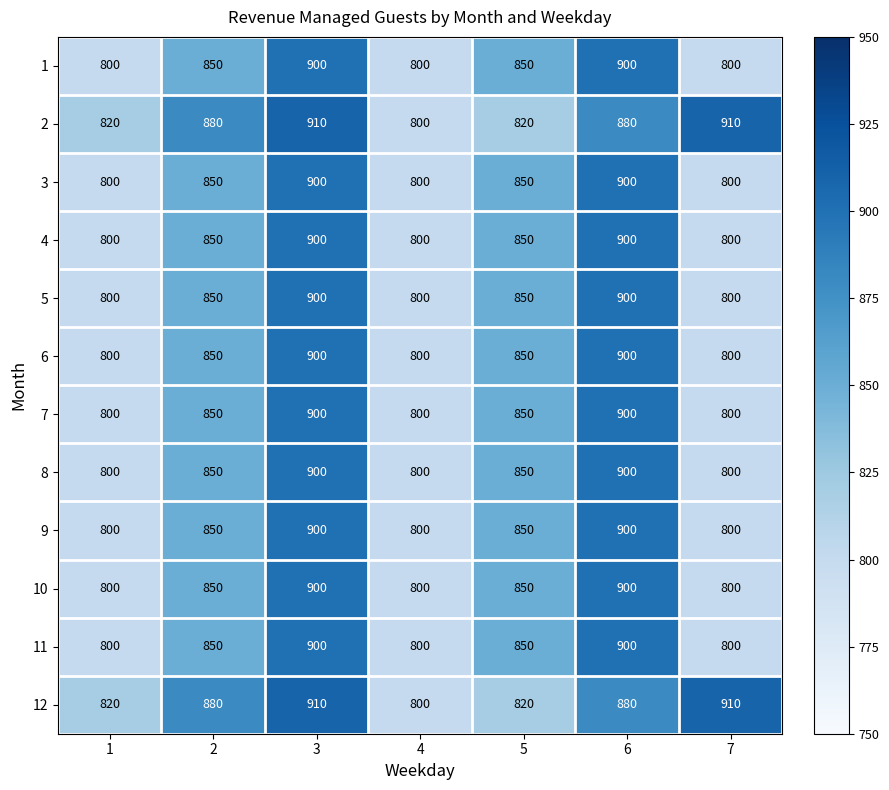

What is the difference between the highest and lowest values at 7?

110